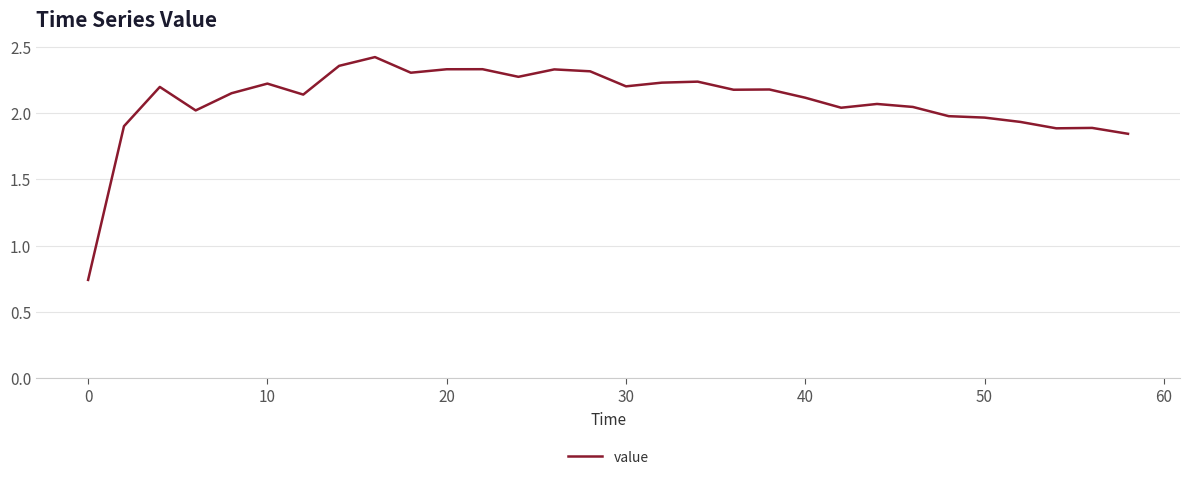

What is the difference between the maximum and minimum values?

1.7